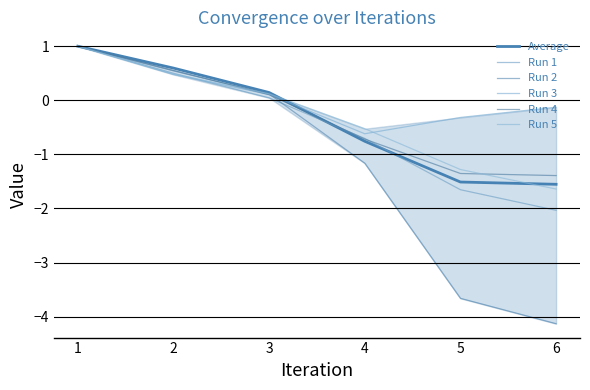

How many times do Run 5 and Run 4 cross each other?

2